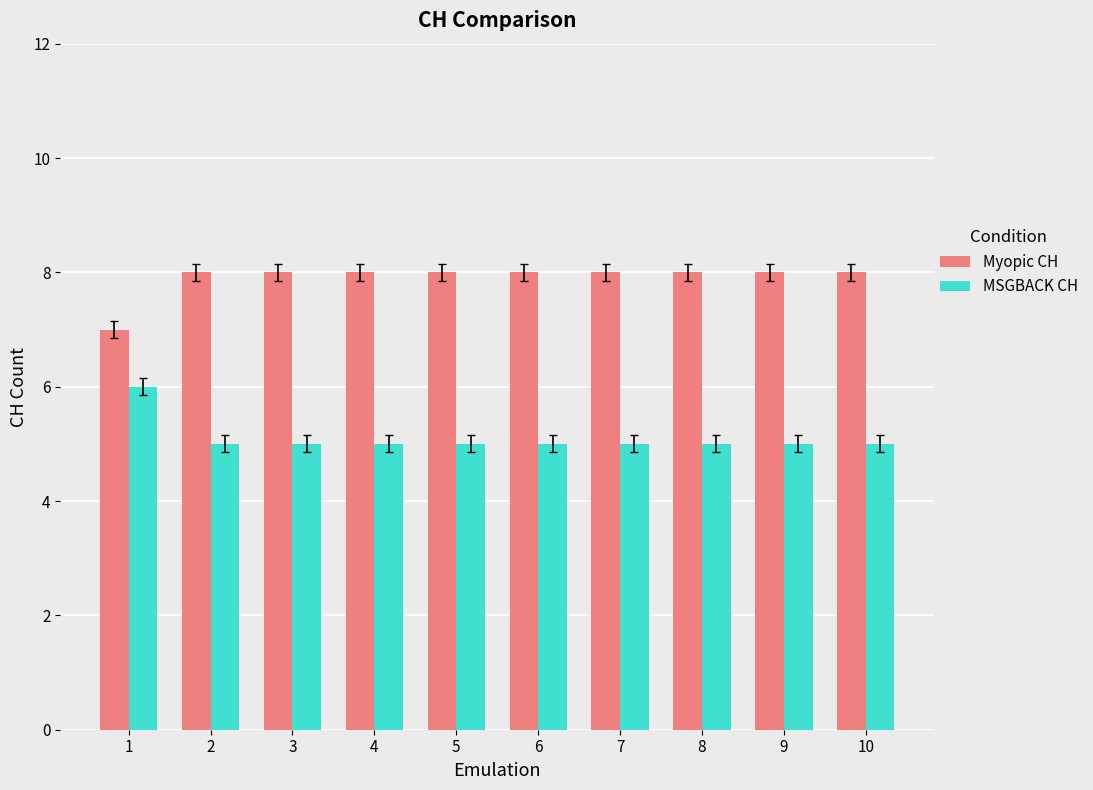

What is the difference between the highest and lowest values at 9?

3